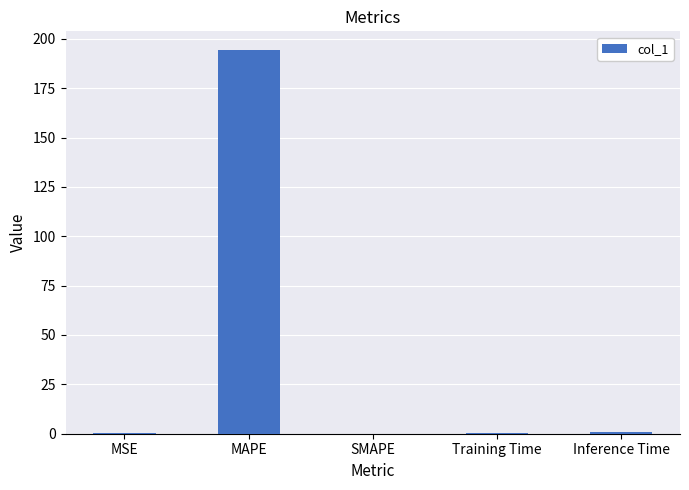

Are the bars grouped side by side (vs. stacked)?

No